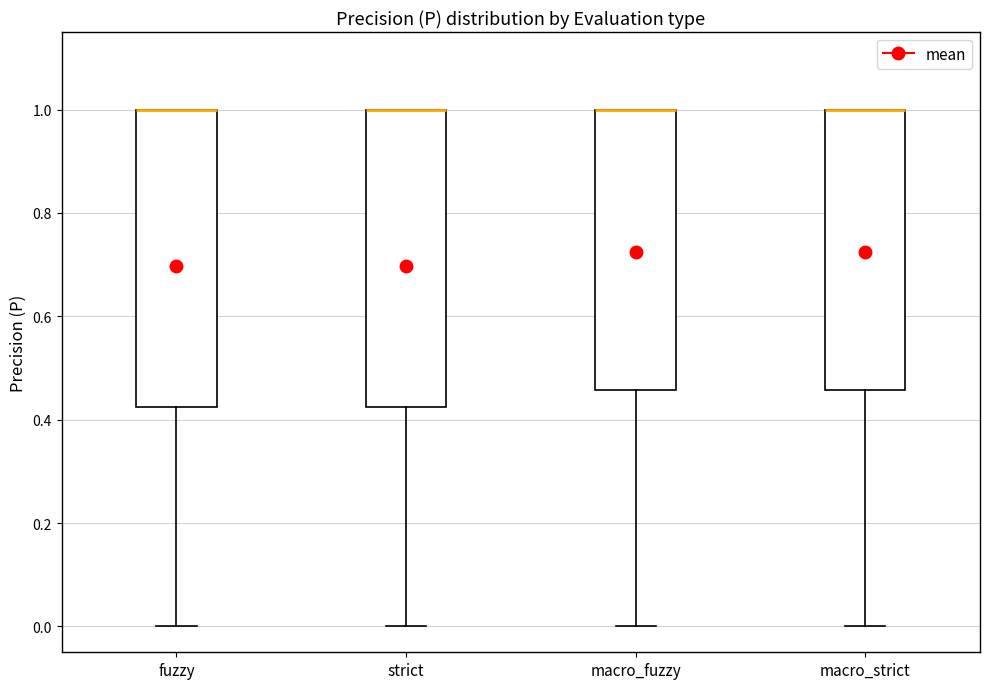

Reading left to right, read every box against the y-axis: the position of its median line, the range the box covers, and the ends of its whiskers. The values are not printed on the chart, so give them approximately, as read against the axis.

fuzzy: median 1.00 (drawn on the box's upper edge), box 0.42 to 1.00, whiskers 0.00 to 1.00
strict: median 1.00 (drawn on the box's upper edge), box 0.42 to 1.00, whiskers 0.00 to 1.00
macro_fuzzy: median 1.00 (drawn on the box's upper edge), box 0.46 to 1.00, whiskers 0.00 to 1.00
macro_strict: median 1.00 (drawn on the box's upper edge), box 0.46 to 1.00, whiskers 0.00 to 1.00